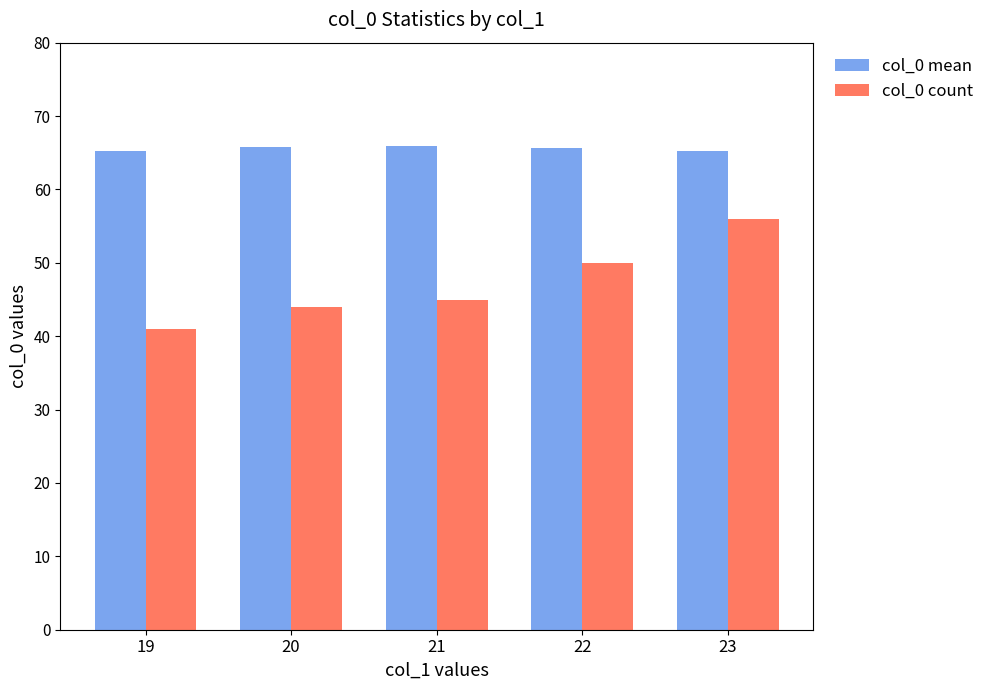

Read the col_0 count value at 22.

50.0